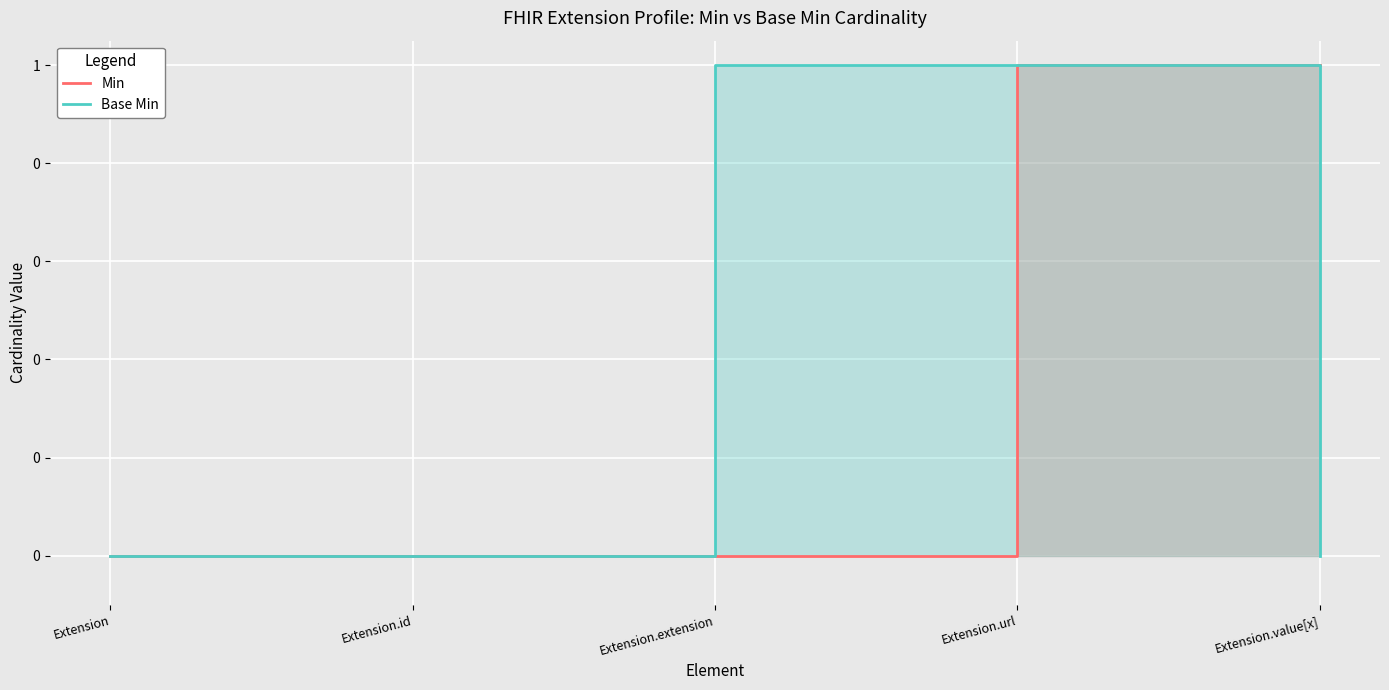

What is the sum of the Min values at Extension.url and Extension.id?

1